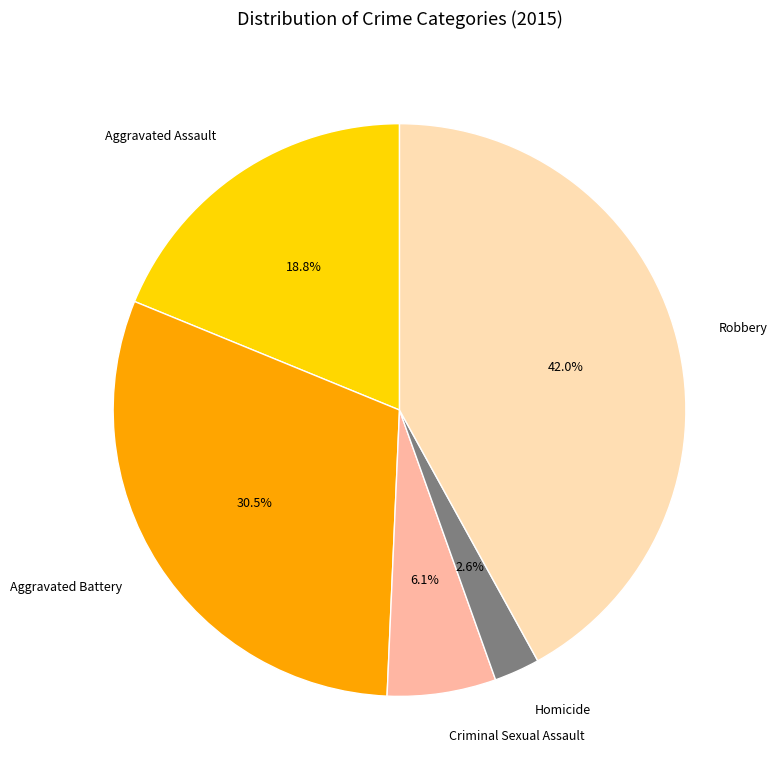

True or false: Criminal Sexual Assault accounts for 6% of the total.

True